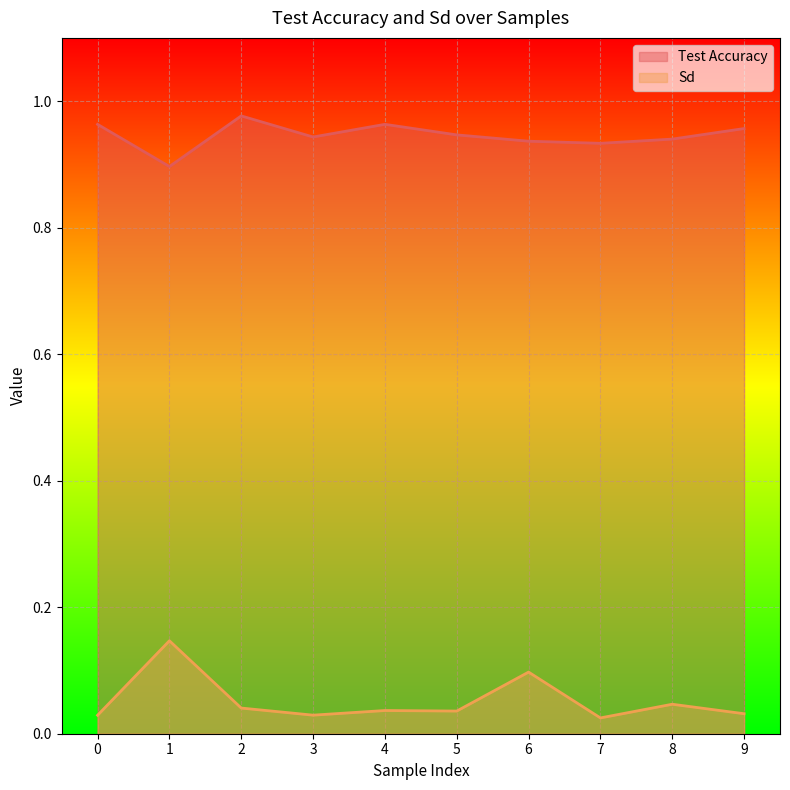

In Test Accuracy, how many points are lower than both neighbors (excluding endpoints)?

3